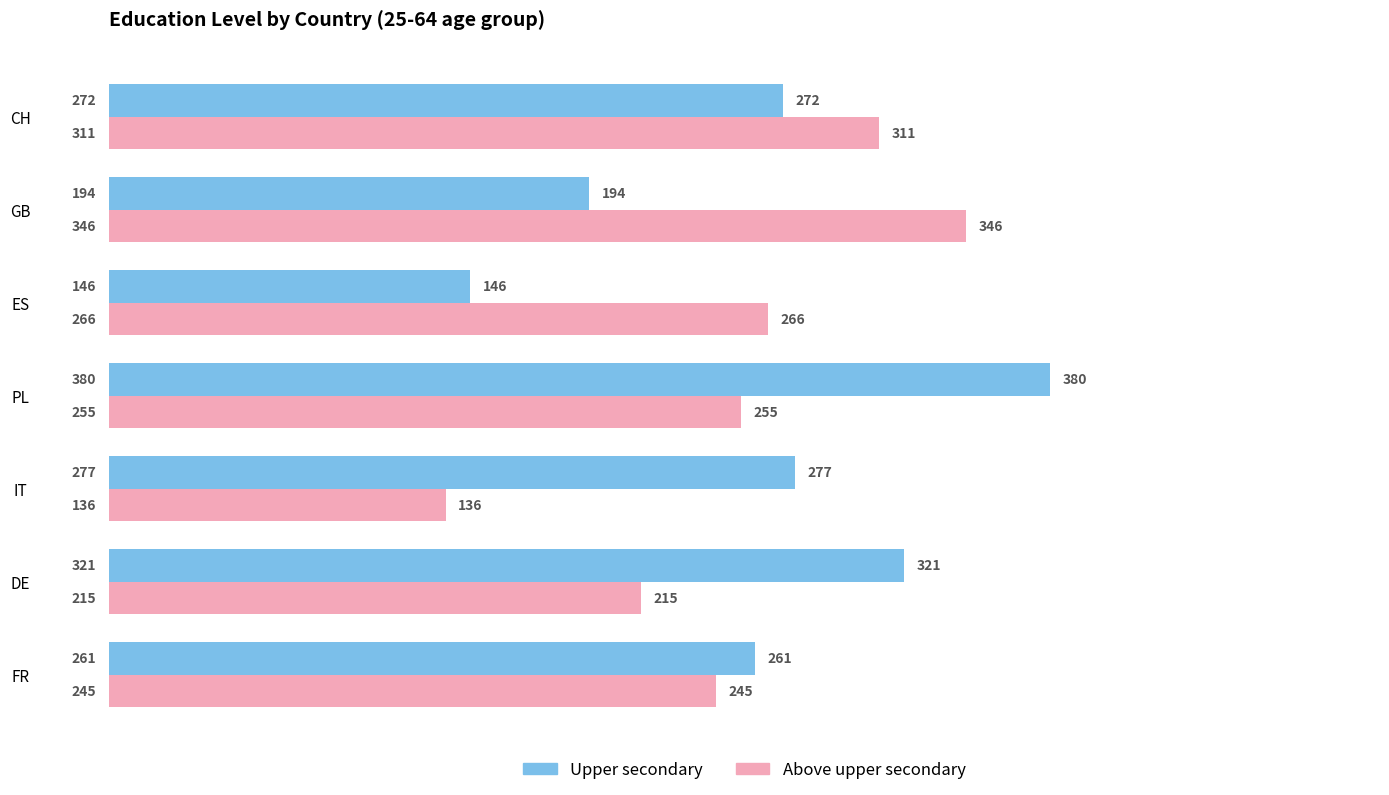

The value of Above upper secondary at FR is 59. True or false?

False